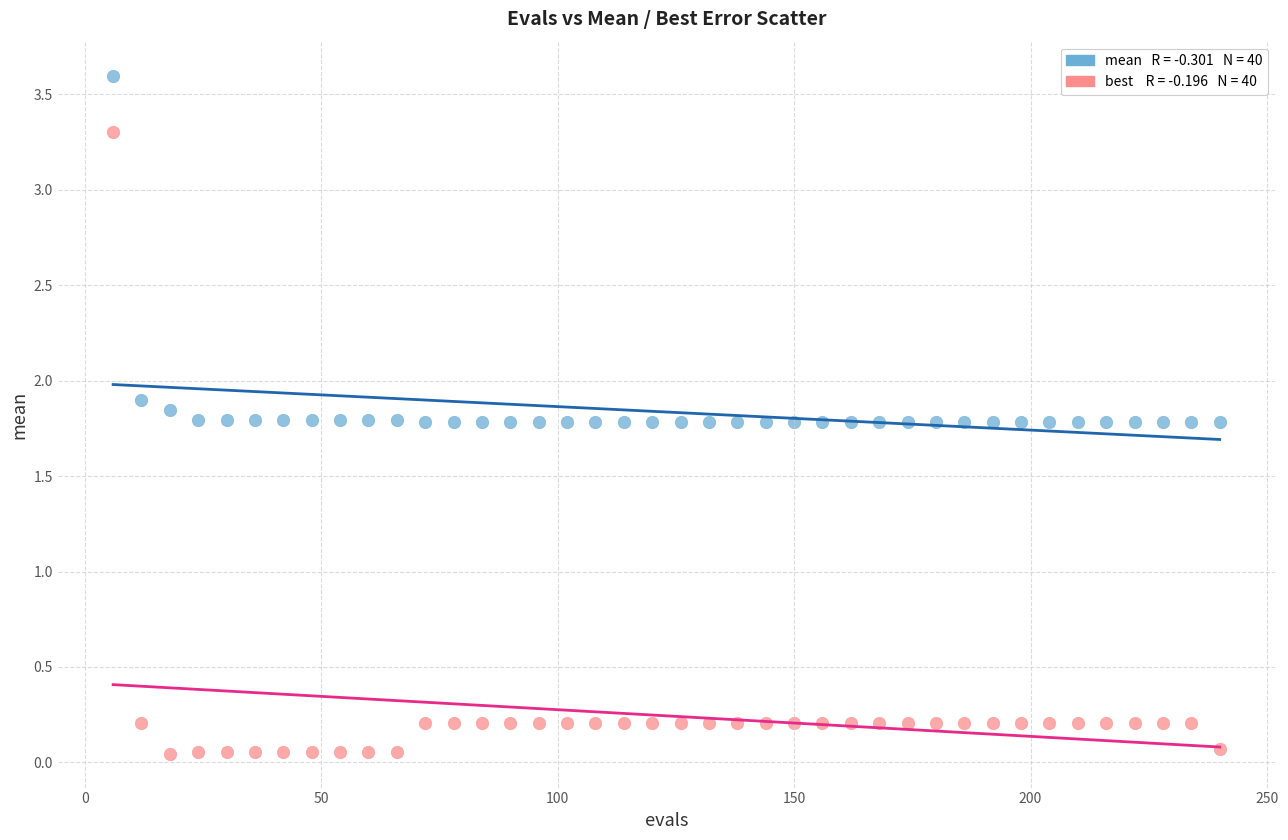

Across all data points, what is the range of X values (max minus min)?

234.0